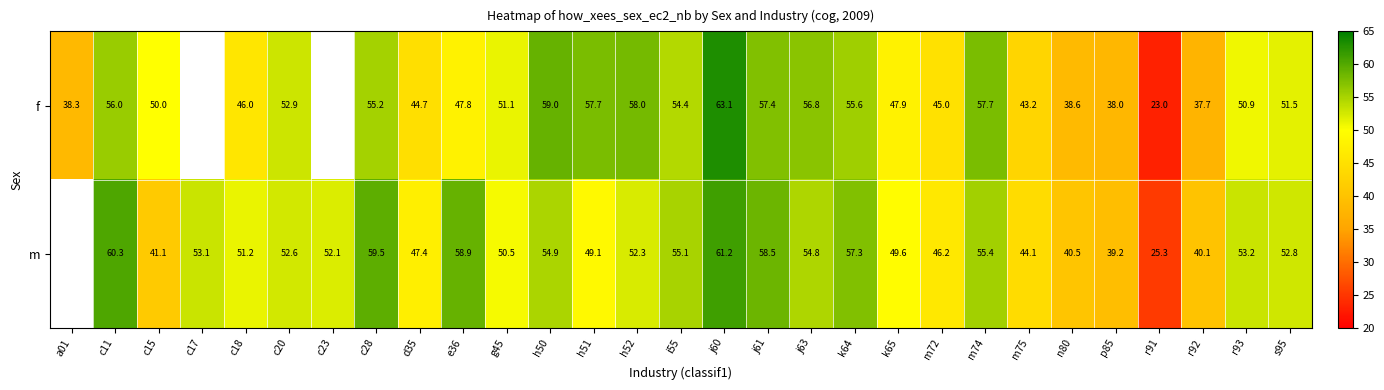

How many categories are shown in the chart?

29